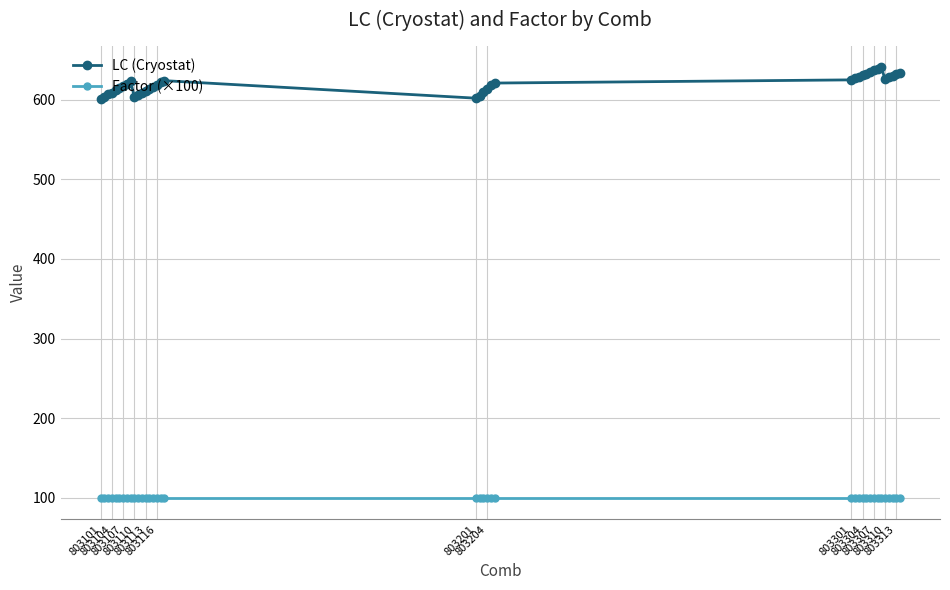

What are all the series names shown in the legend?

LC (Cryostat), Factor (×100)